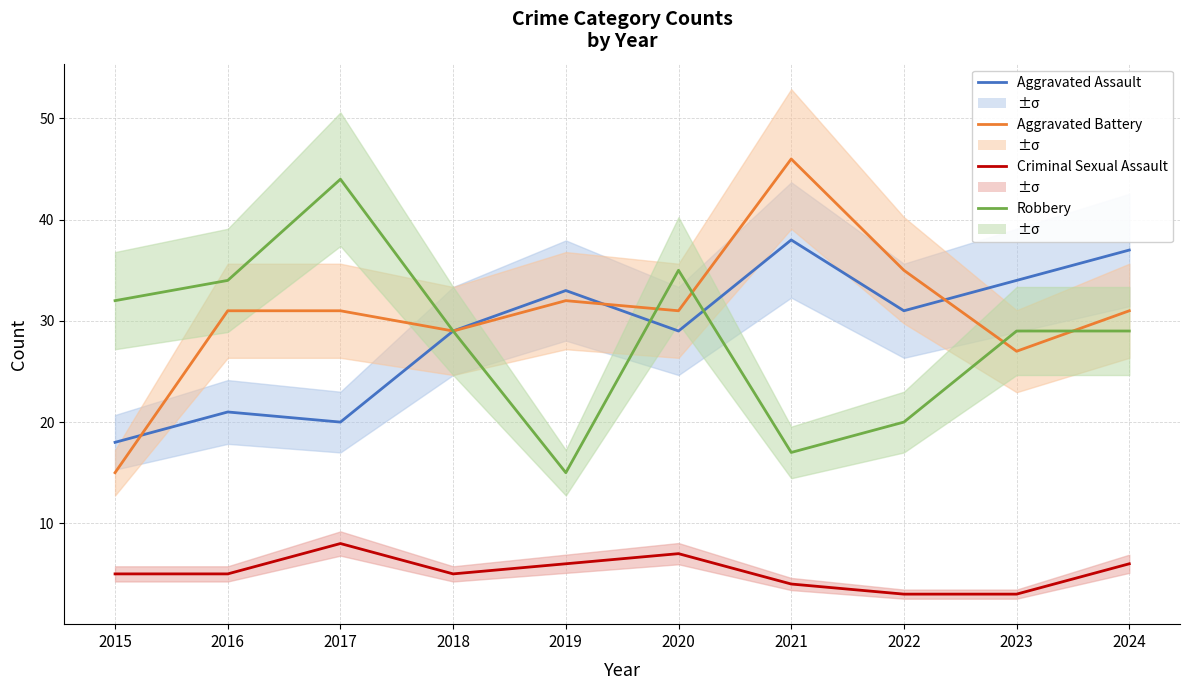

What is the sum of all Aggravated Battery values?

308